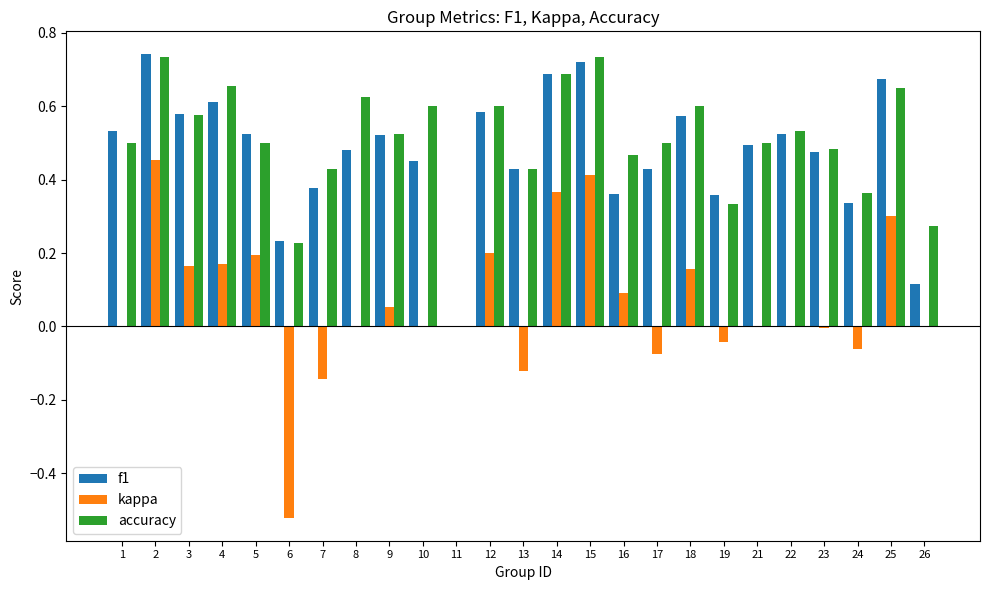

How many data points in accuracy are above 0?

24